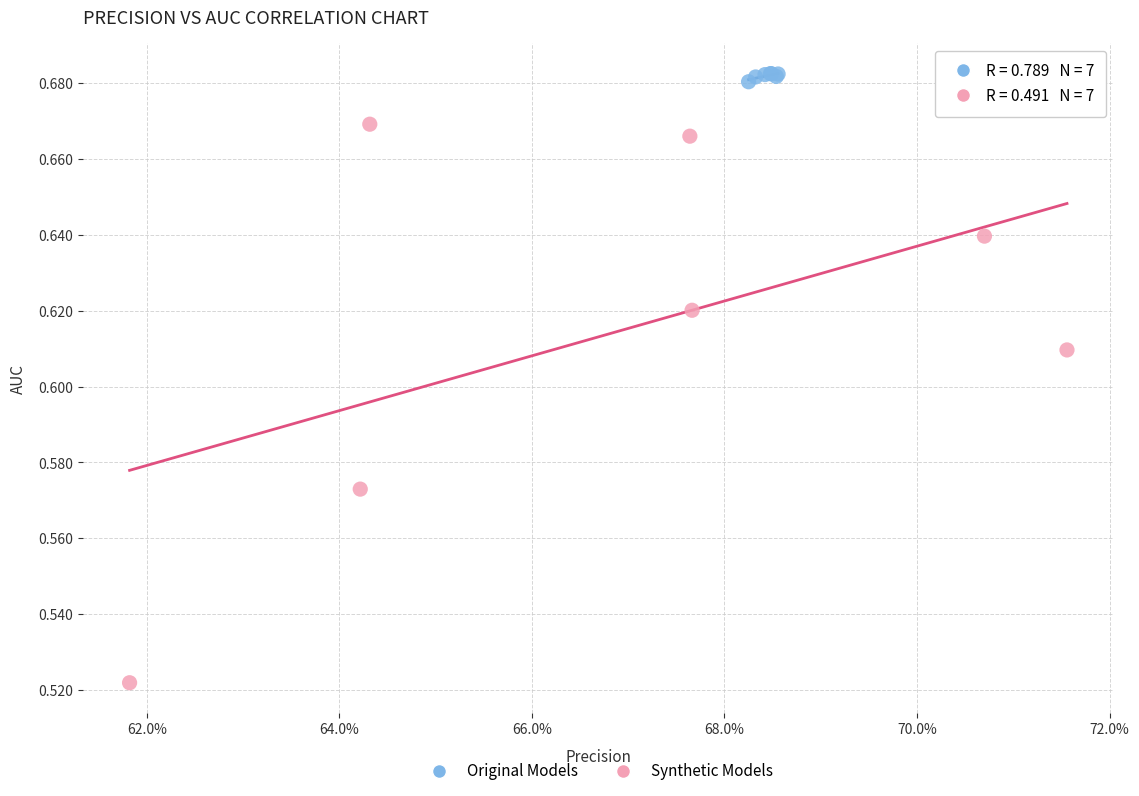

Which series reaches the minimum Y coordinate?

Synthetic Models